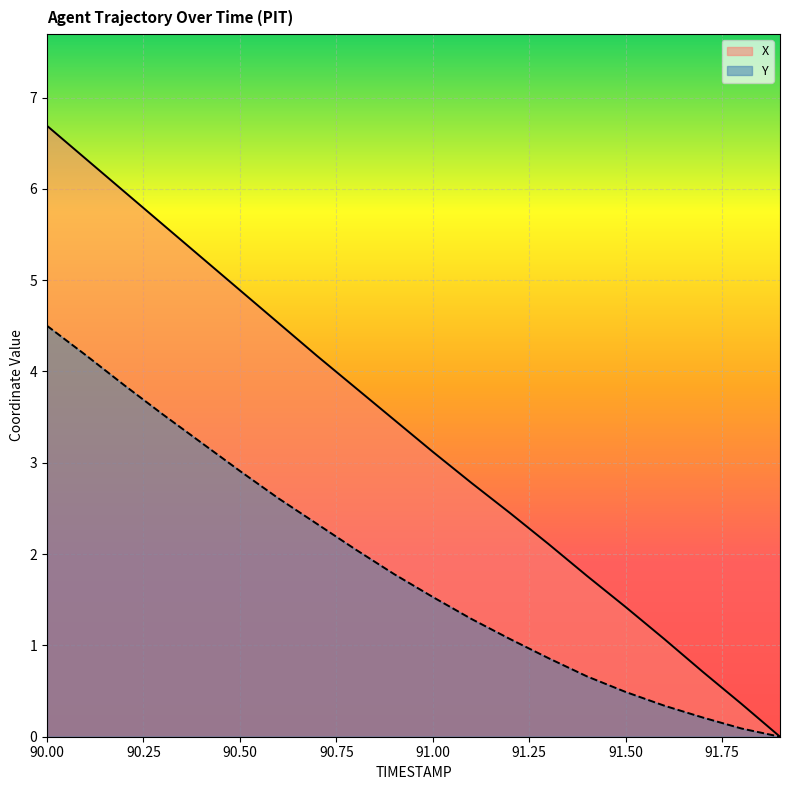

List the series in order of their peak value, lowest first.

Y, X